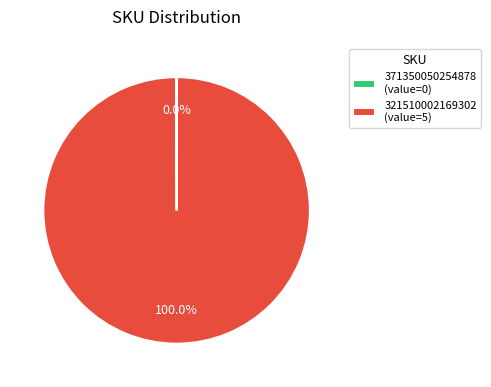

What is the majority slice?

321510002169302